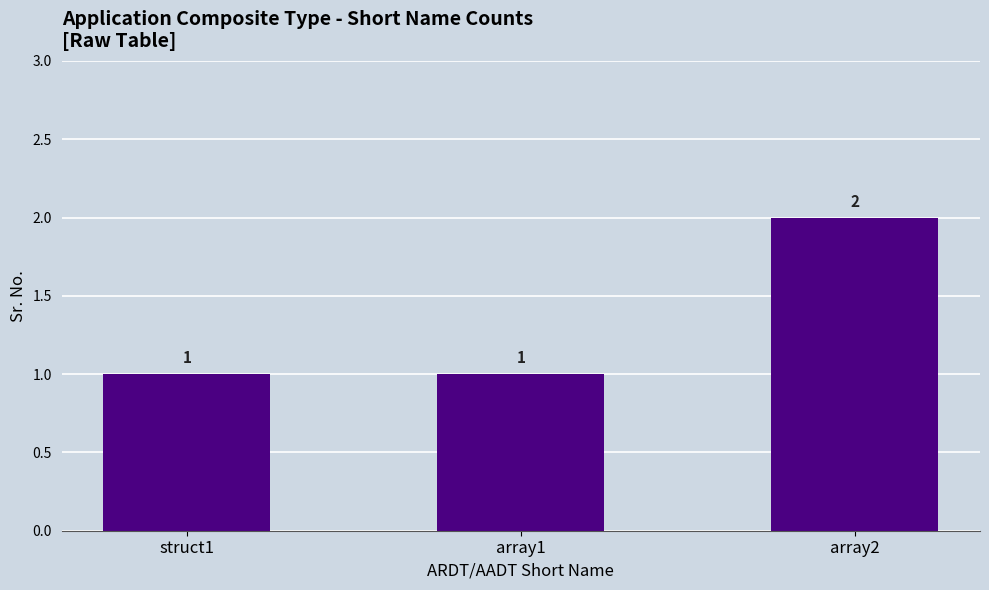

What position from the right is array1?

2